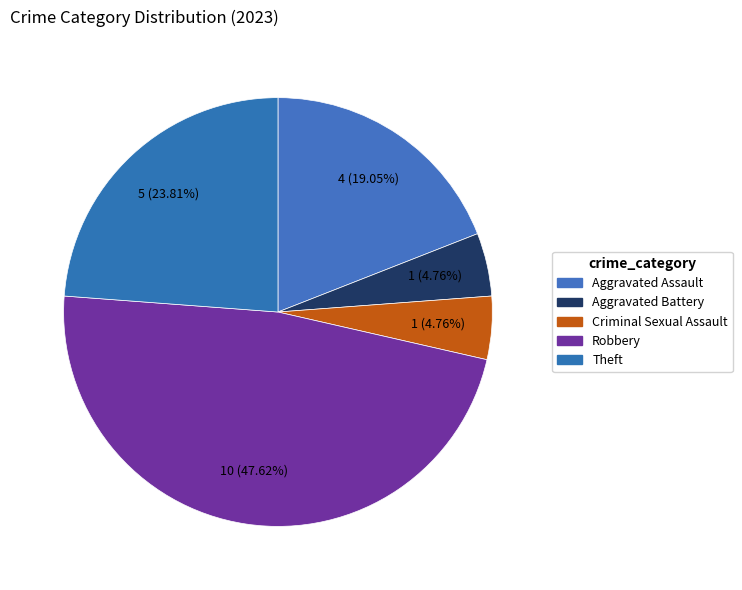

Is it true that Robbery is 48% of the pie?

True